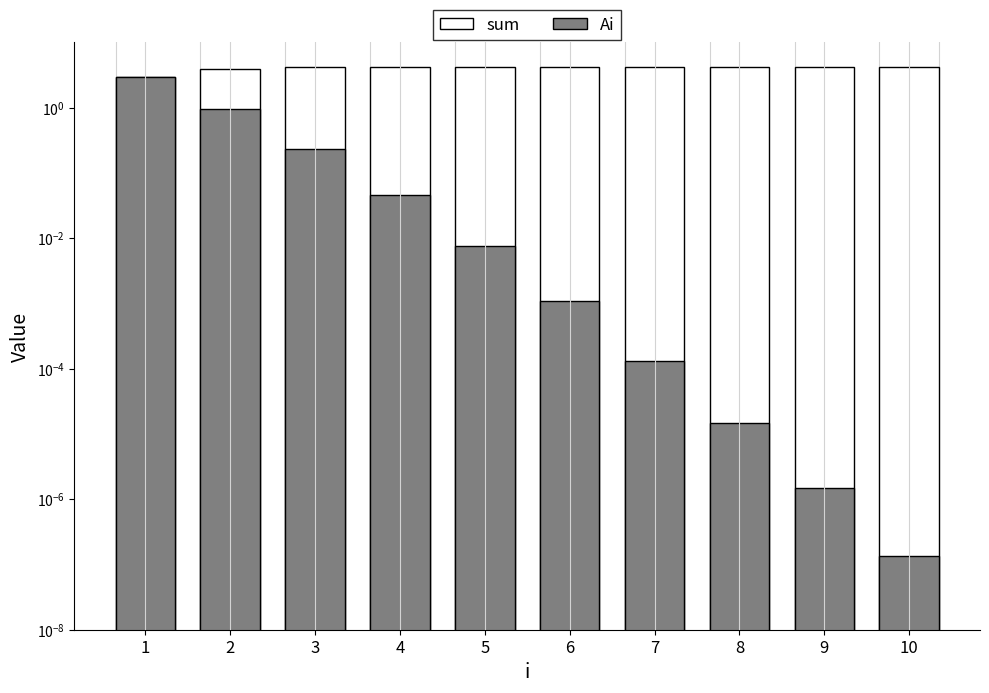

Reading right to left, list all the values displayed in this chart.

sum: 4.2	4.2	4.2	4.2	4.2	4.2	4.2	4.2	4.0	3.0
Ai: 0.0	0.0	0.0	0.0	0.0	0.0	0.0	0.2	1.0	3.0